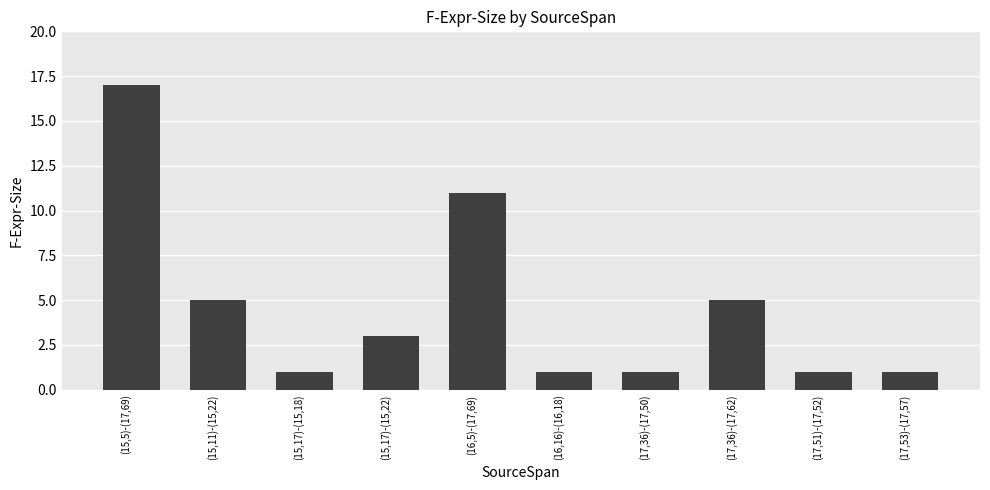

The value at (15,17)-(15,22) is 3. True or false?

True